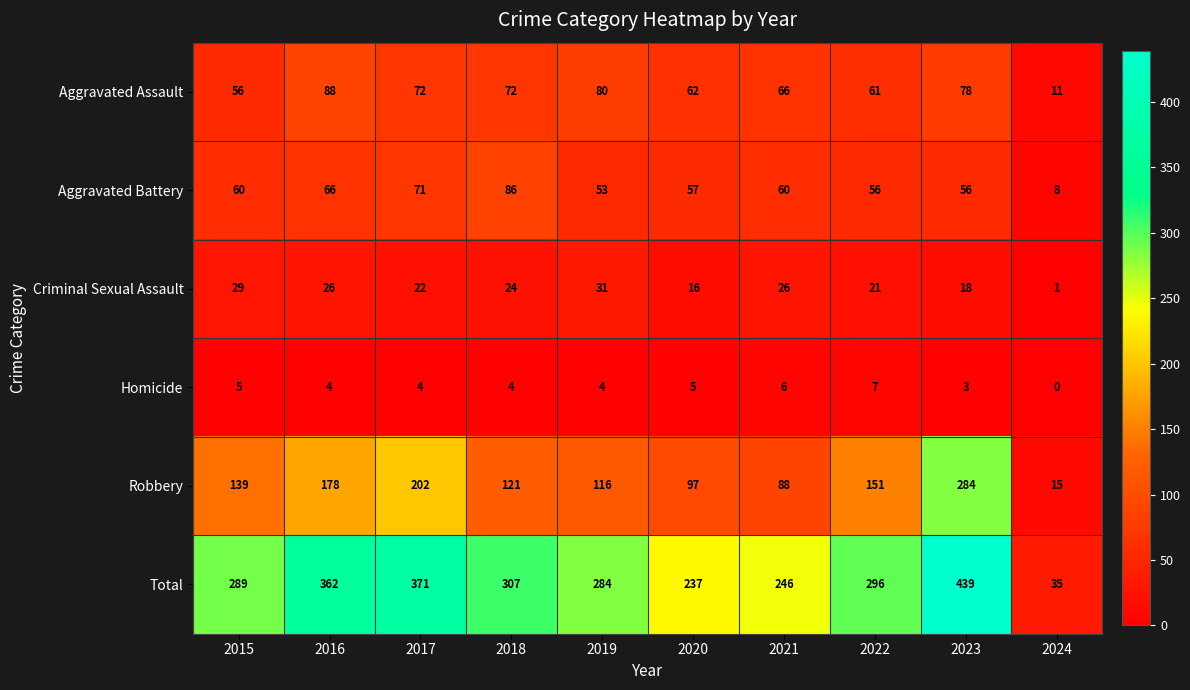

At which label does Aggravated Assault first exceed 72?

2016